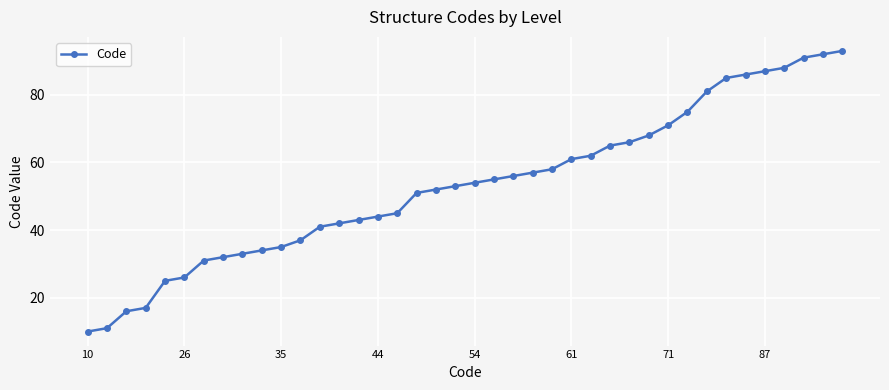

What is the smallest value displayed?

10